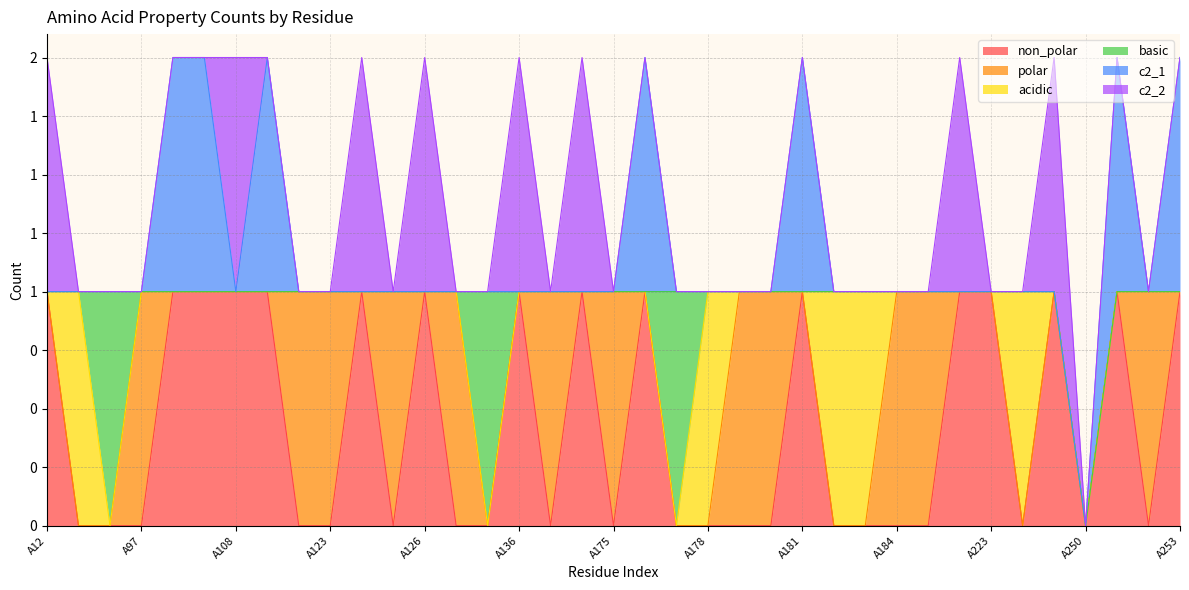

True or false: c2_2 has more than 0 points higher than both neighbors.

True